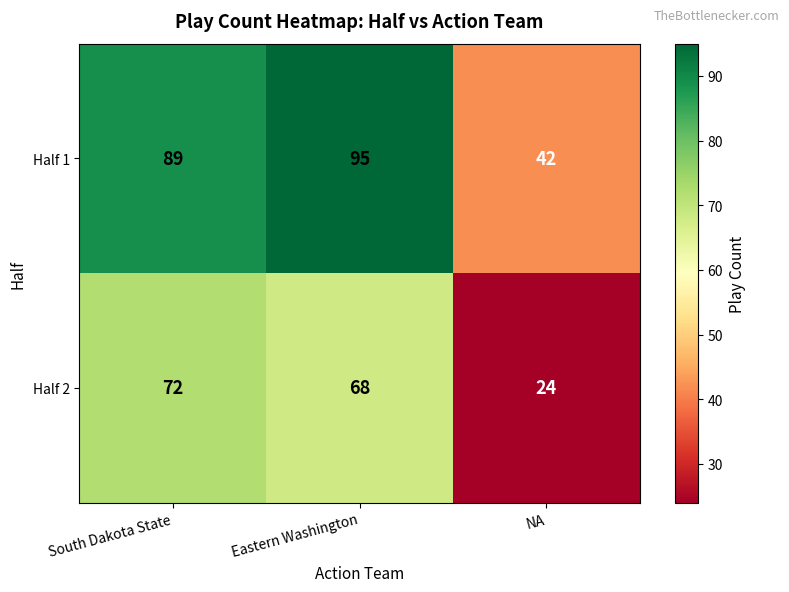

Which series has the largest total across all categories?

Half 1